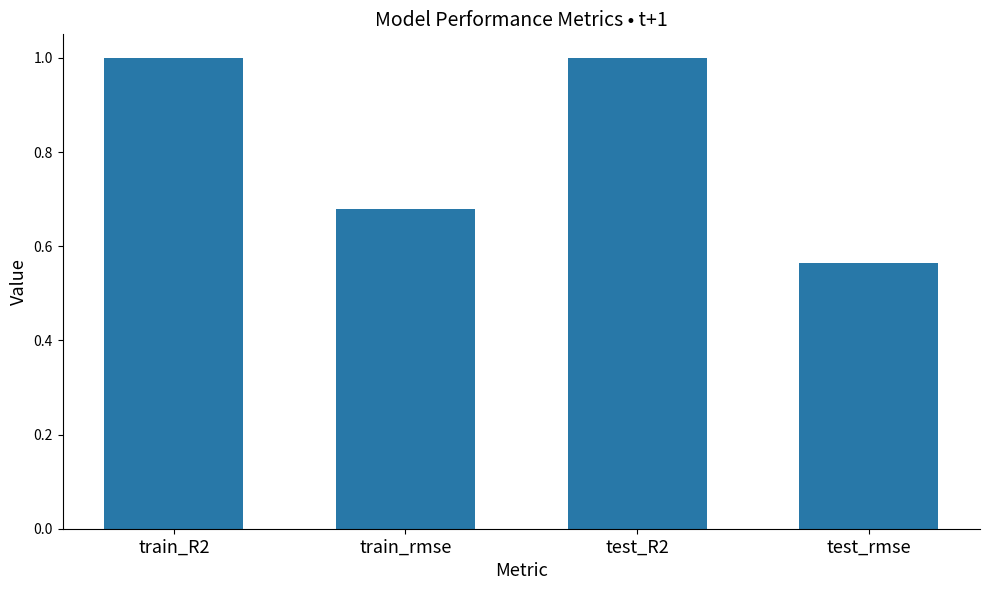

What is the maximum value shown in the chart?

1.0